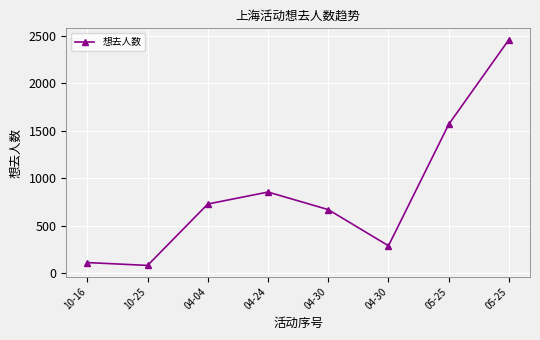

The chart shows a value of 951 at 04-30. True or false?

False